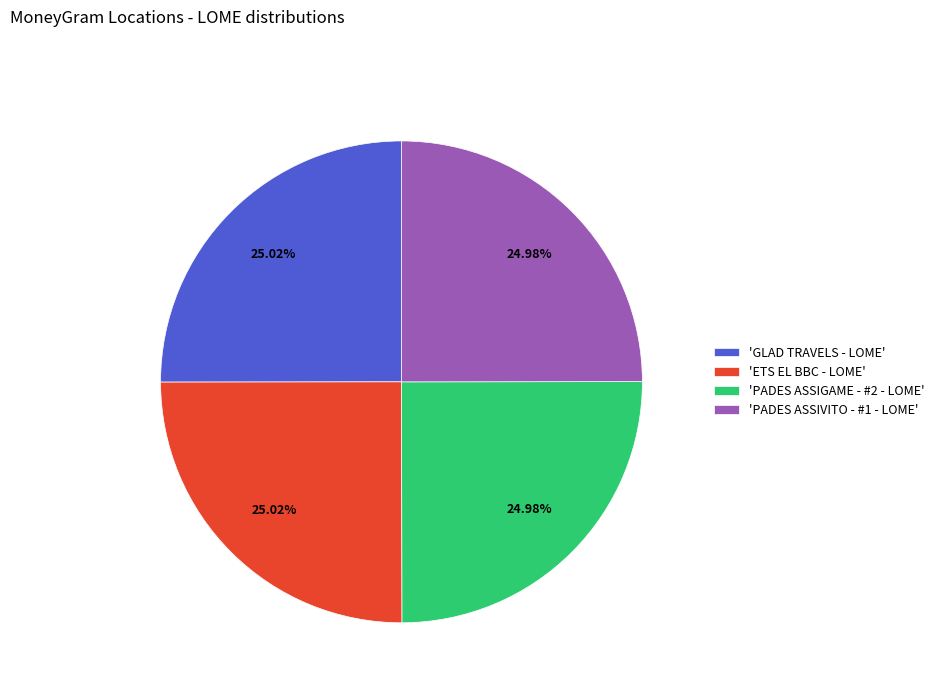

Is there a majority slice in this chart?

No